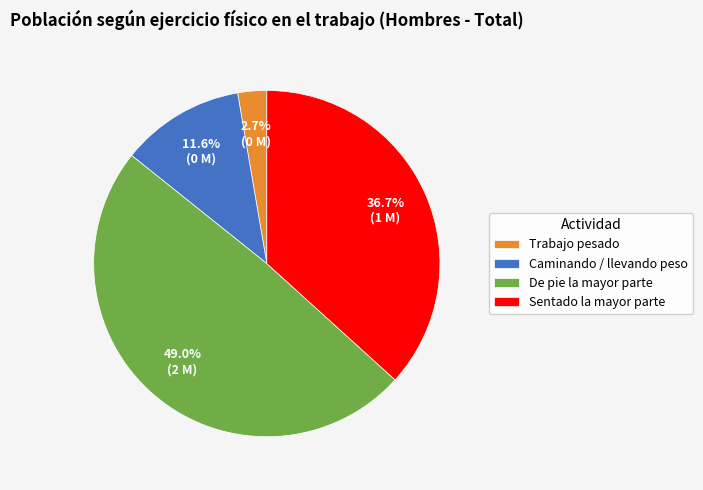

What percentage is the Trabajo pesado slice, to the nearest percent?

3%